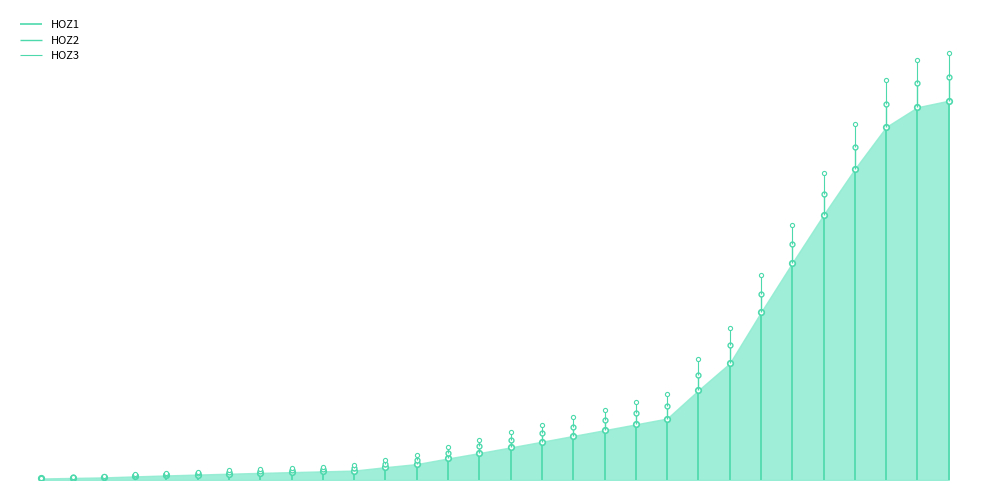

What is the difference between the second highest and second lowest values in the HOZ2 series?

424409